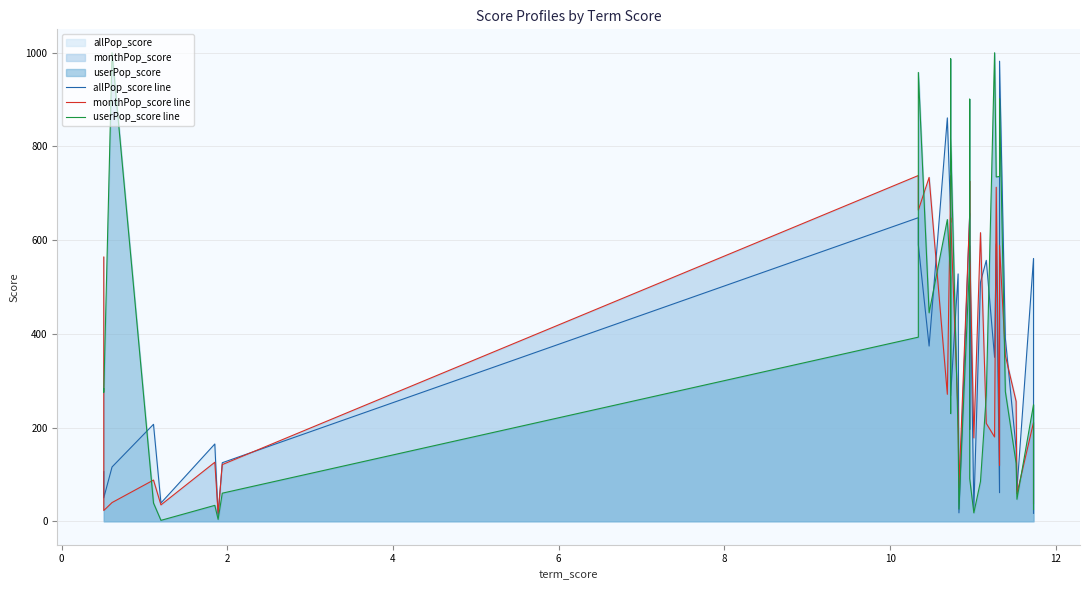

After their last crossing, which series has the higher values: userPop_score line or monthPop_score line?

monthPop_score line